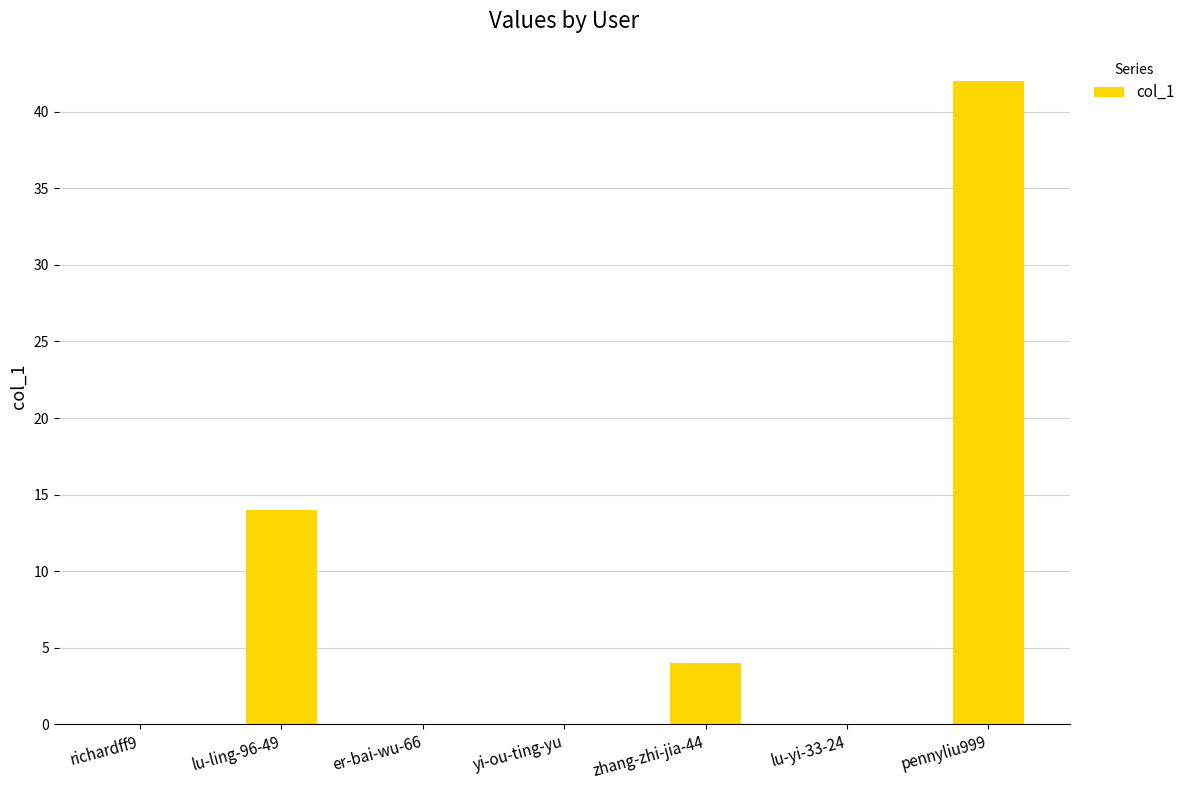

Count the number of data series in this chart.

1